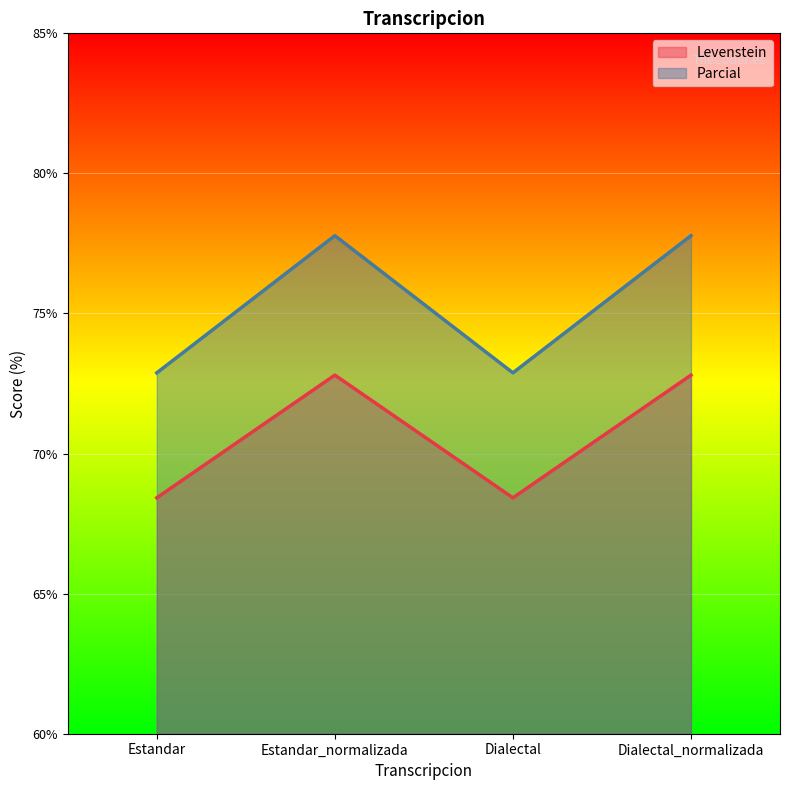

Reading right to left, extract all data points from this chart.

Levenstein: Dialectal_normalizada=72.8	Dialectal=68.4	Estandar_normalizada=72.8	Estandar=68.4
Parcial: Dialectal_normalizada=77.8	Dialectal=72.9	Estandar_normalizada=77.8	Estandar=72.9